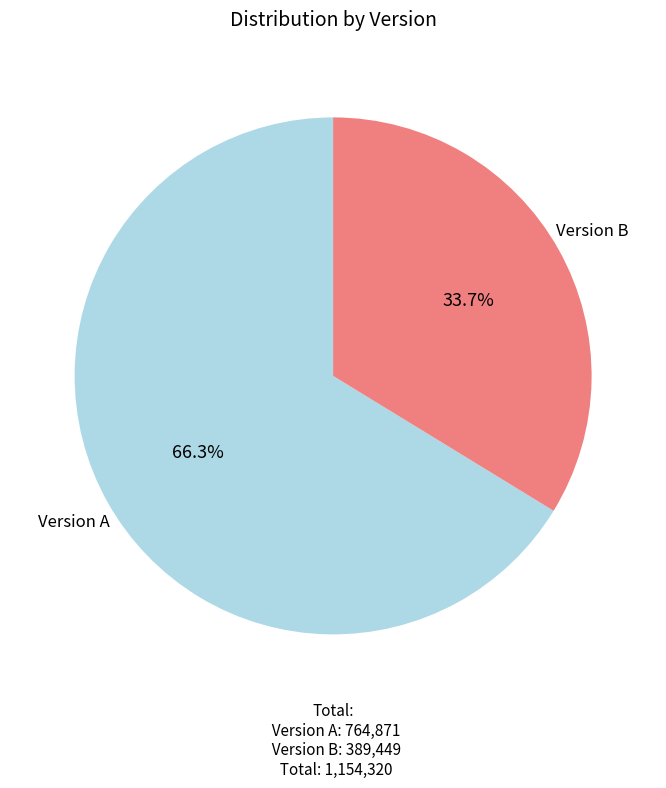

Is there a majority slice in this chart?

Yes